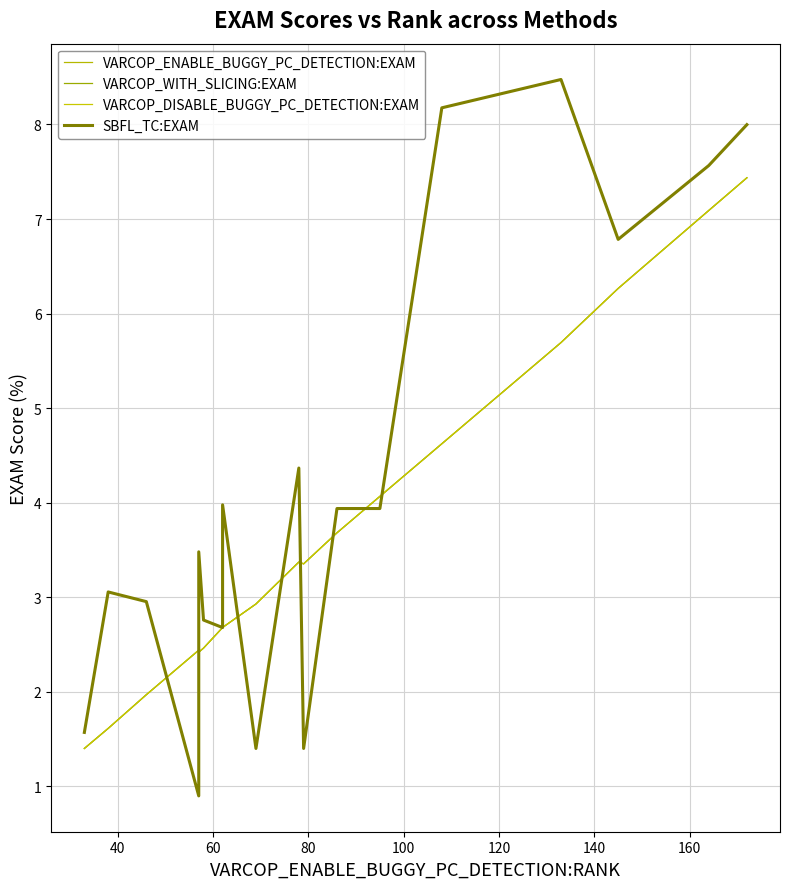

How many categories are shown in the chart?

18